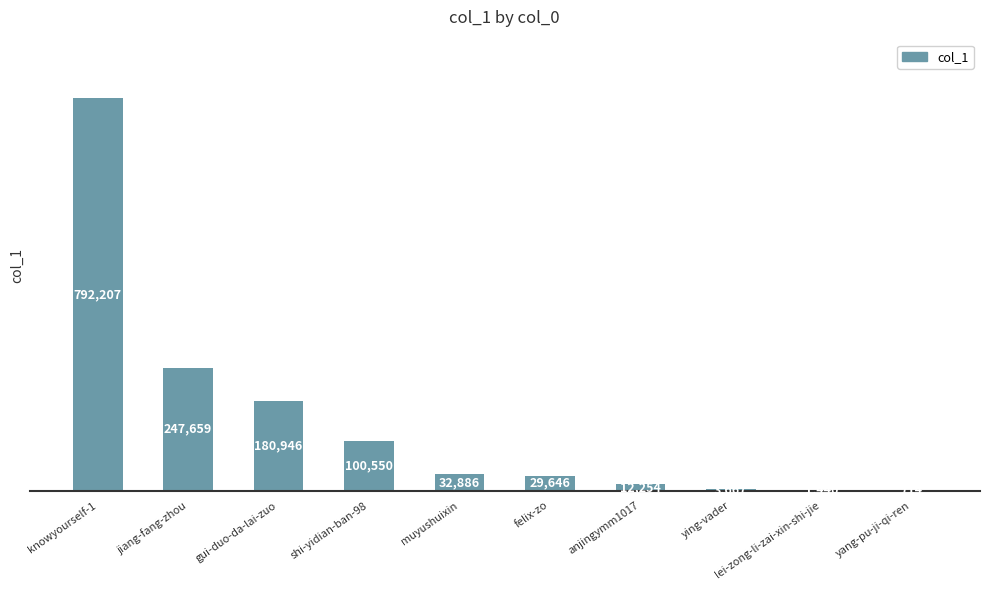

Which label corresponds to the largest value in the chart?

knowyourself-1